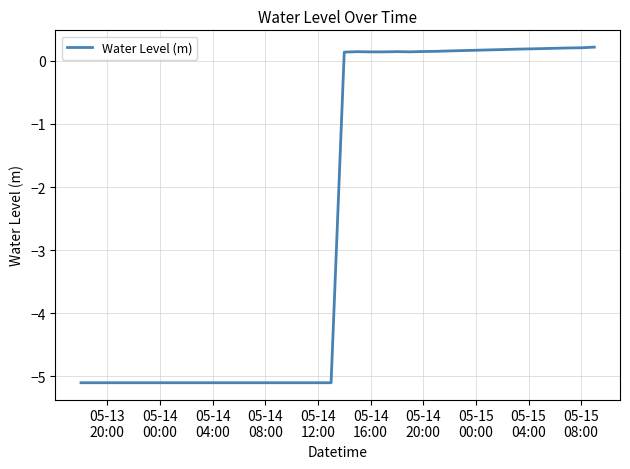

What is the minimum value shown in the chart?

-5.1